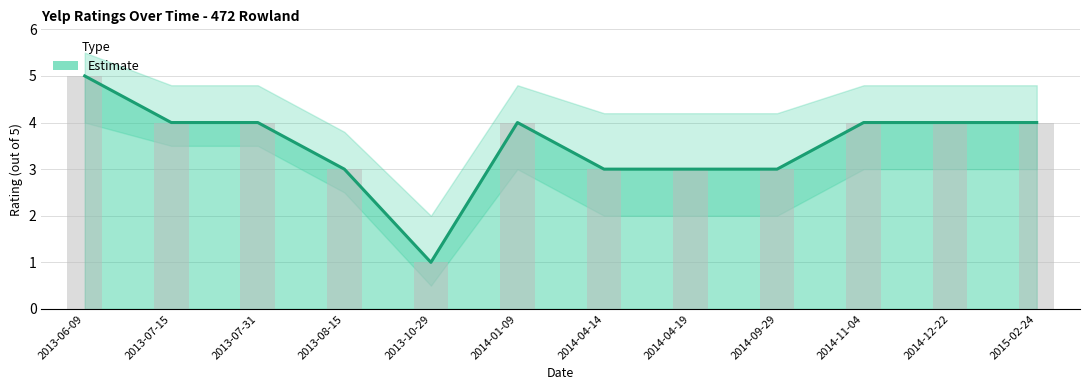

What is the ratio of the value at 2014-04-14 to the value at 2013-07-15?

0.8